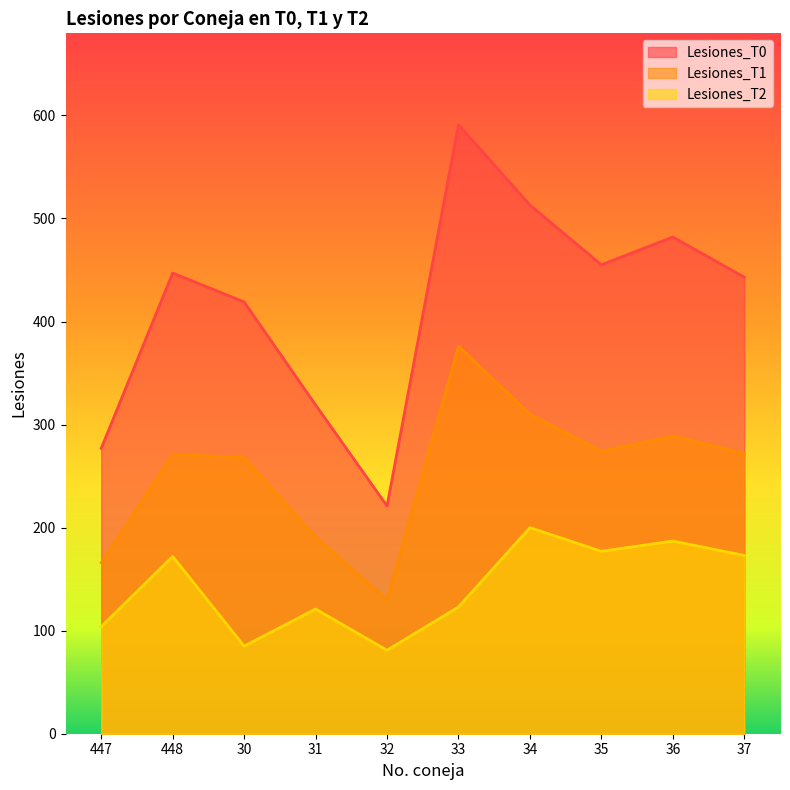

True or false: Lesiones_T2 has more than 0 points higher than both neighbors.

True